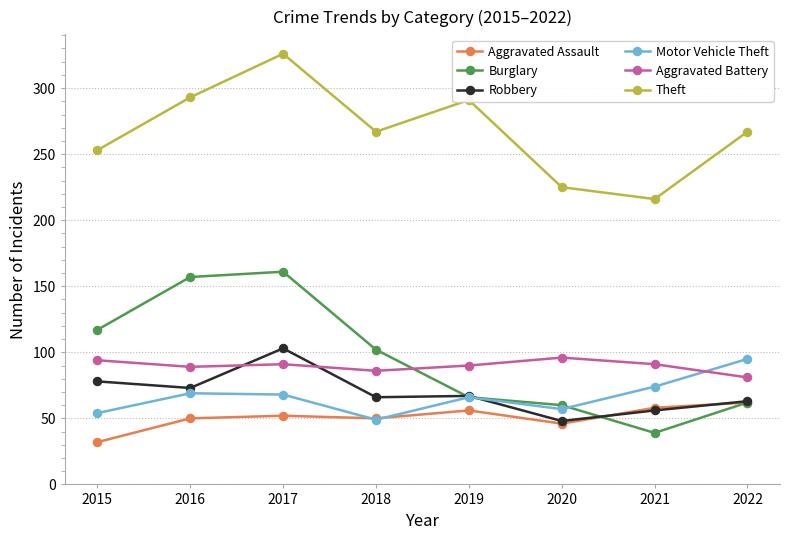

True or false: Theft has more than 1 interior local peaks.

True